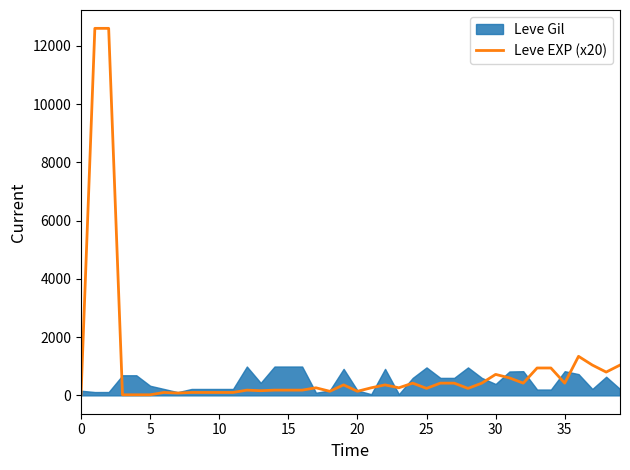

What is the sum of all values?

38940